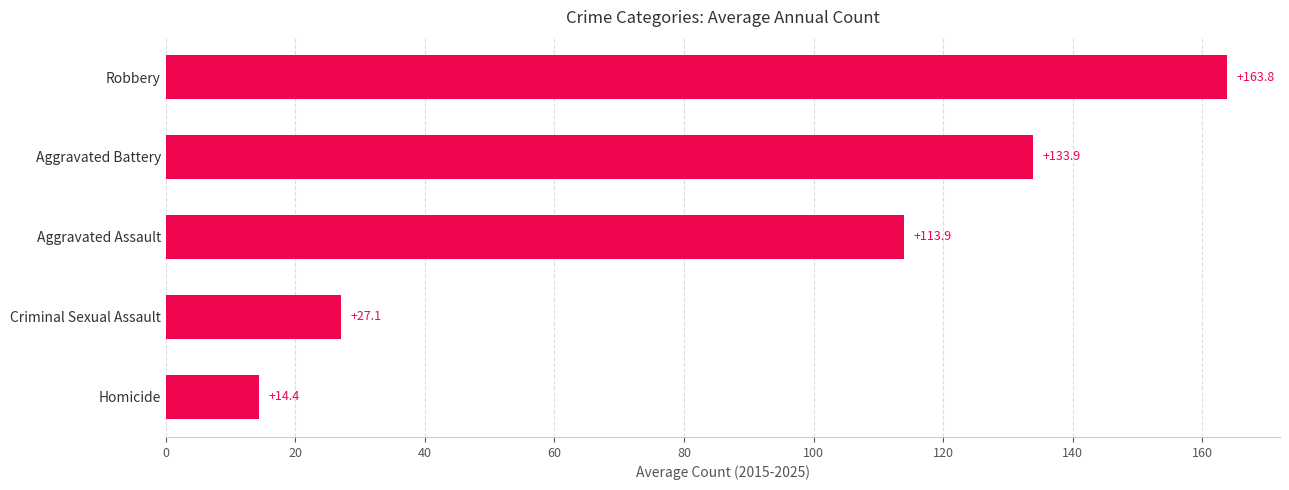

The chart shows a value of 163.8 at Robbery. True or false?

True